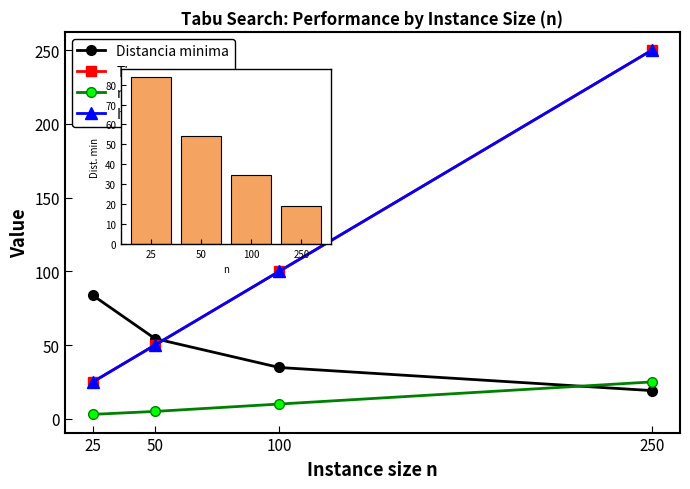

Between 100 and 250, which is larger?

100